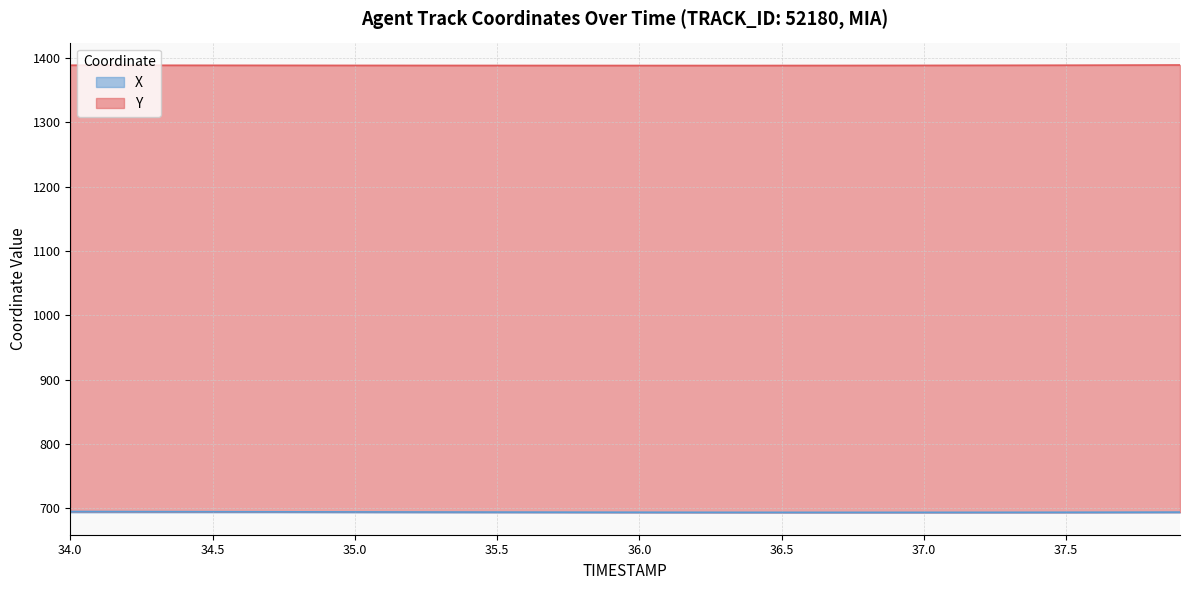

How many data points are less than 694?

20